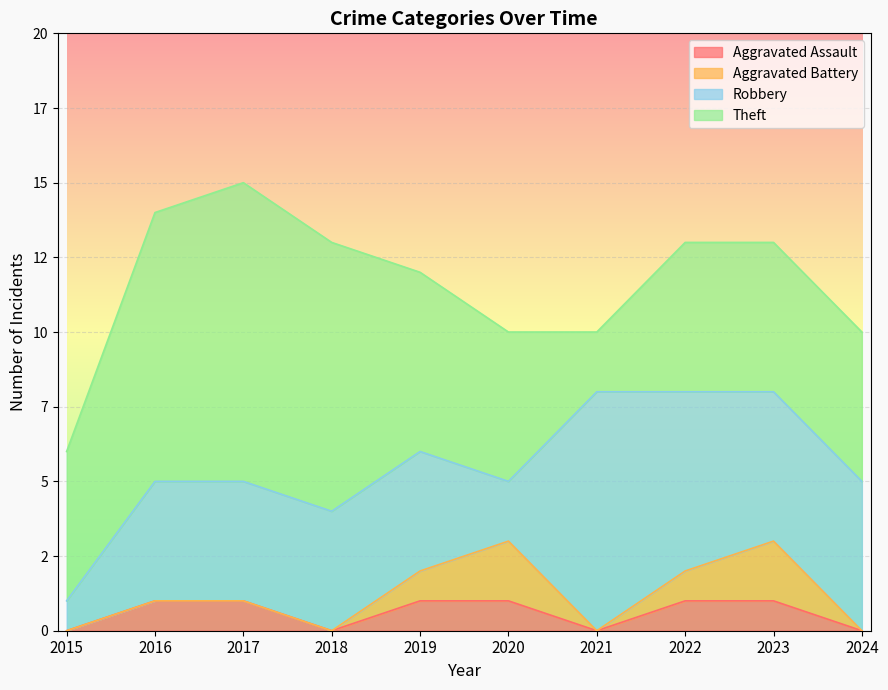

At which category does the chart reach its peak across all series?

2017